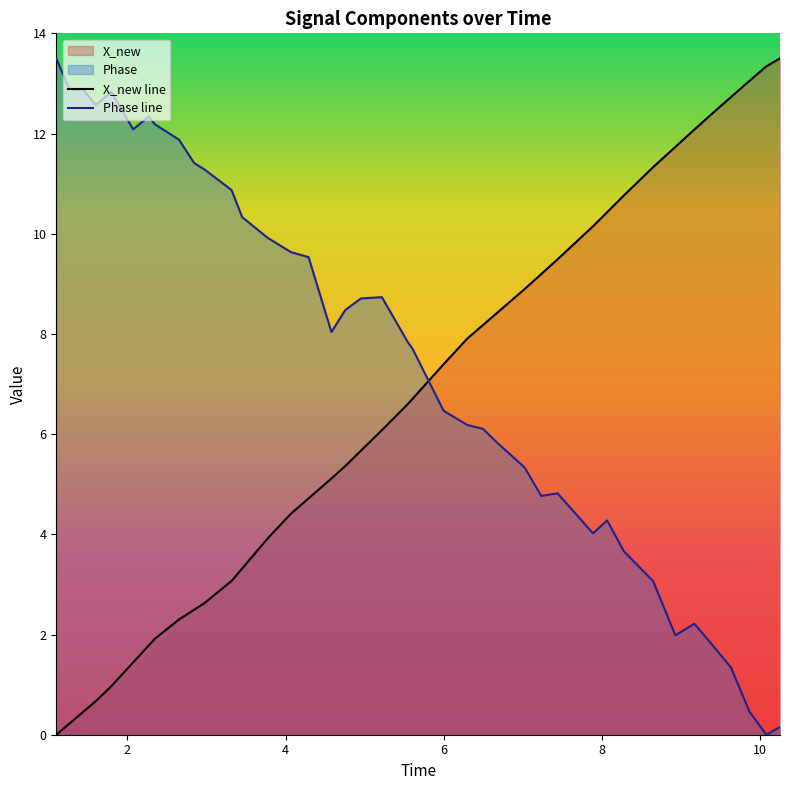

List the series in order of their overall mean, lowest first.

X_new line, Phase line